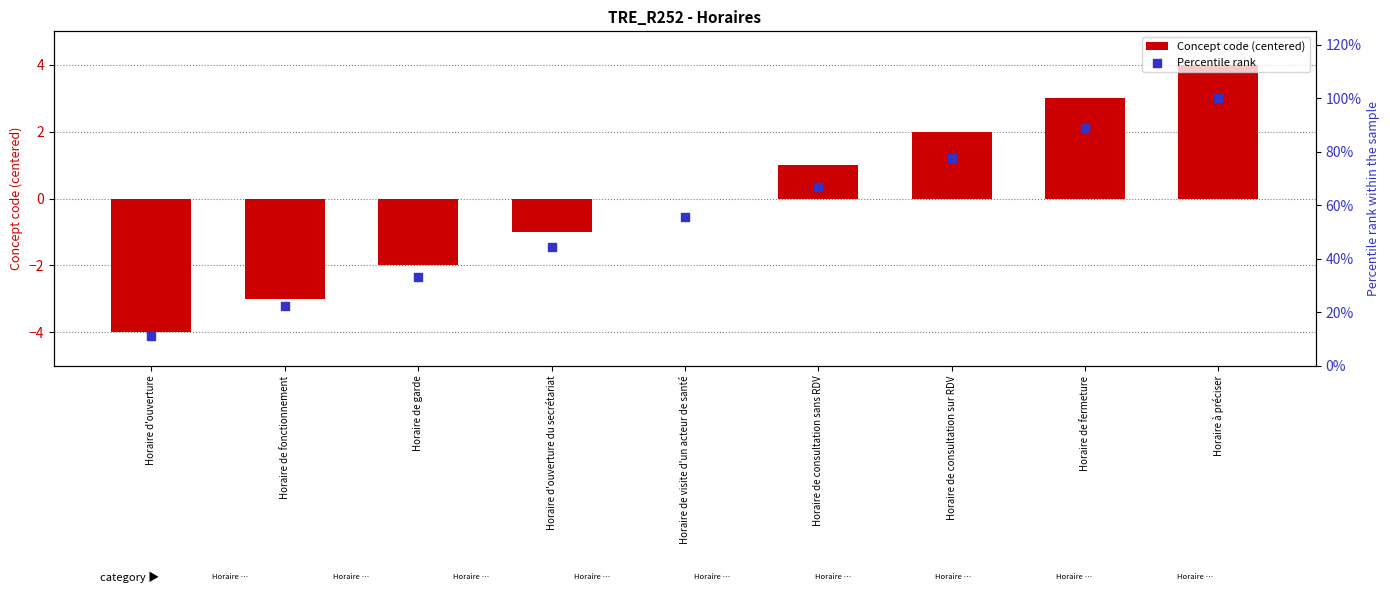

What is the total value across all series at Horaire d'ouverture du secrétariat?

43.4